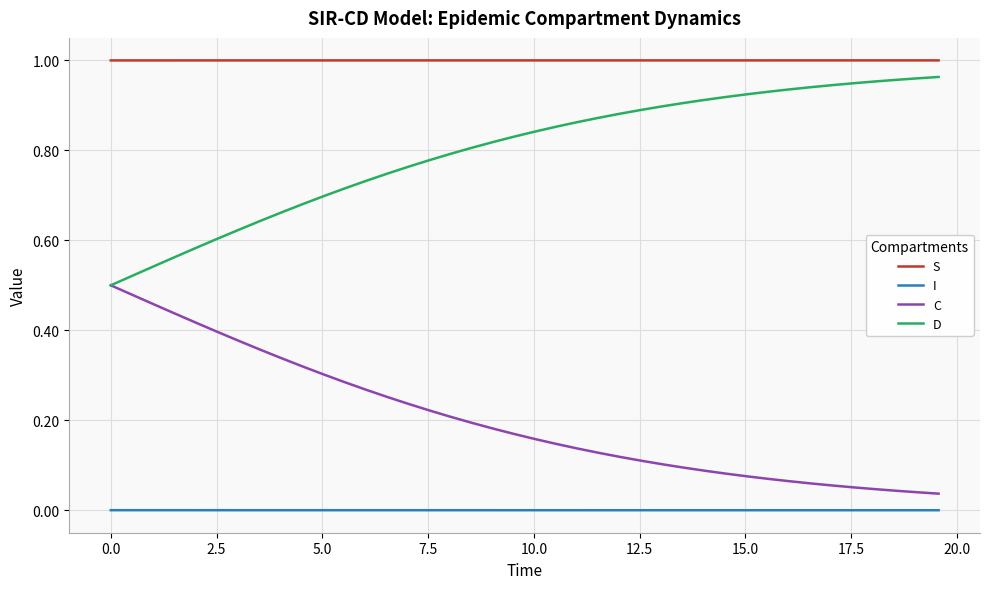

True or false: I and C intersect in this chart.

False